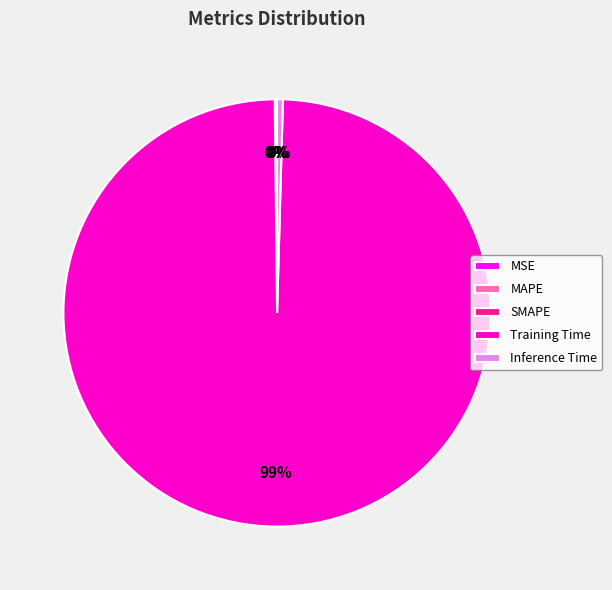

Which slice is the largest?

Training Time